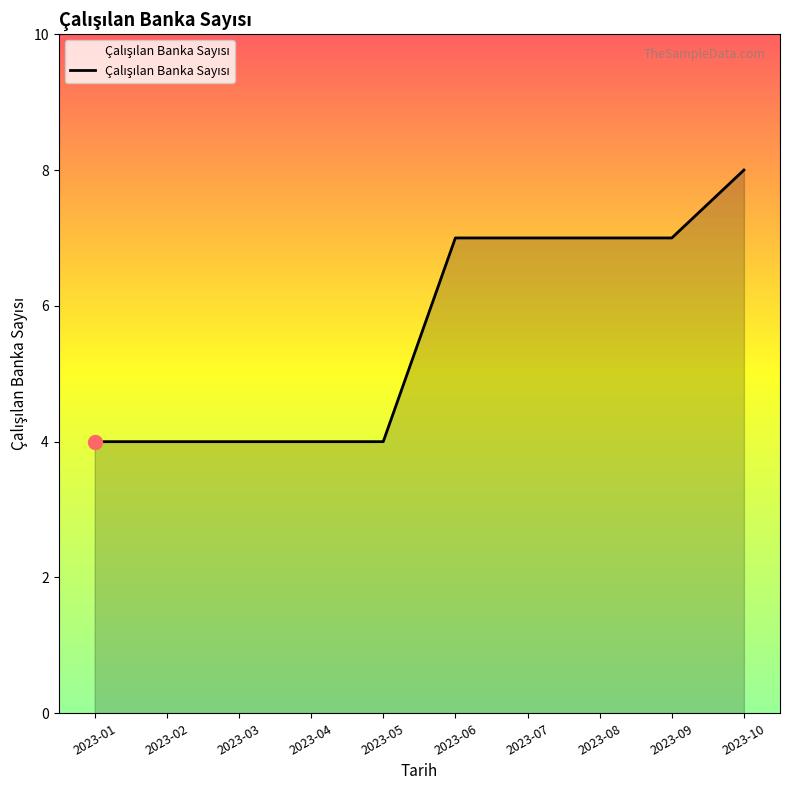

True or false: the data shows 7 at 2023-06.

True